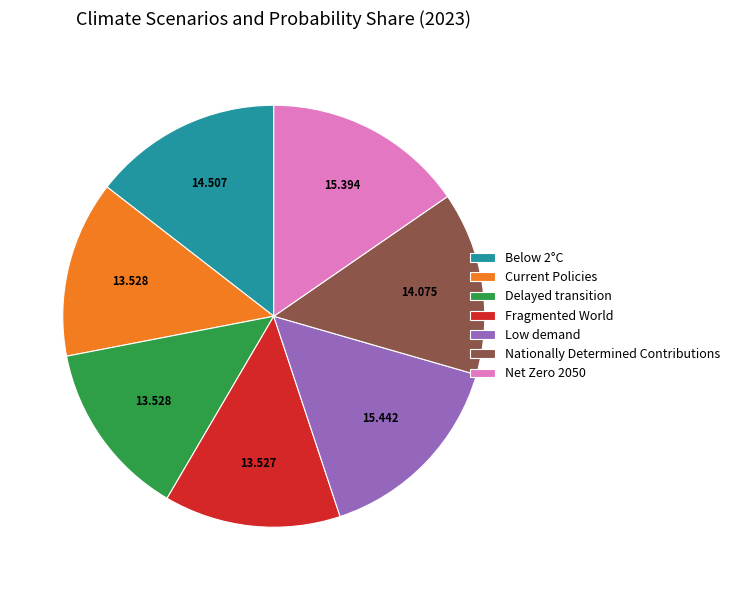

Is the sum of Current Policies and Delayed transition greater than half?

No